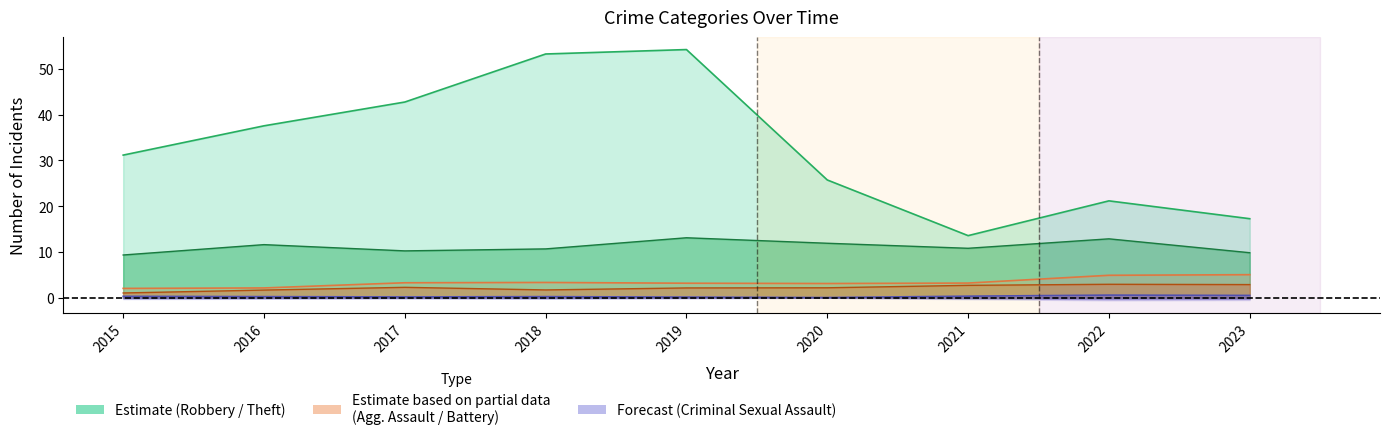

How many data points in Theft are above 31?

5